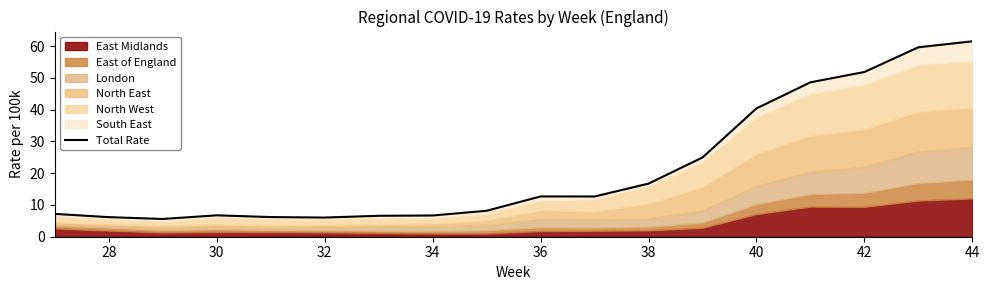

How many interior local peaks (higher than both neighbors) does the data have?

2